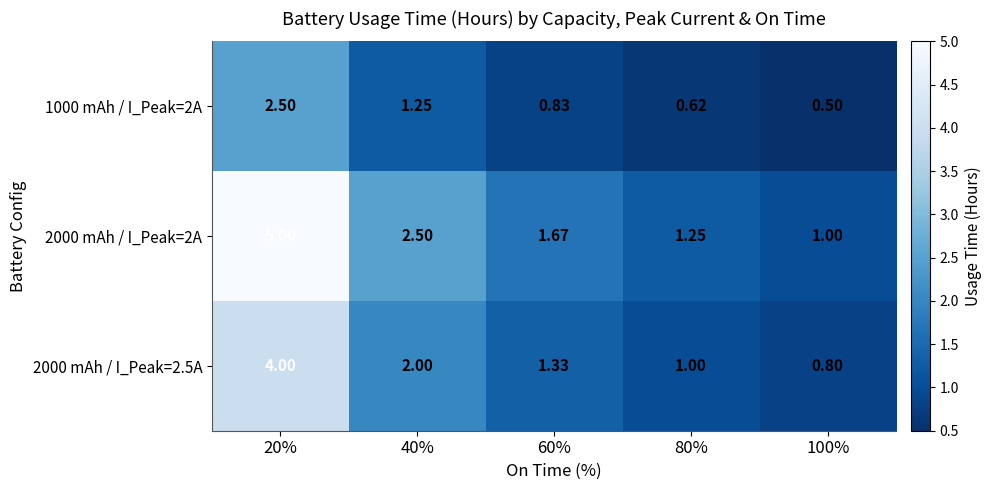

Rank the series at 100% from highest to lowest value.

2000 mAh / I_Peak=2A, 2000 mAh / I_Peak=2.5A, 1000 mAh / I_Peak=2A